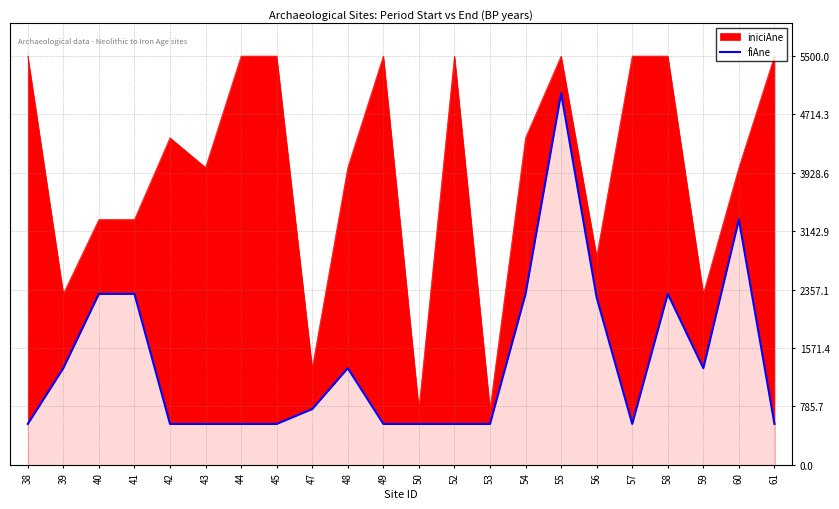

Reading left to right, what are all the values shown in this chart?

38=550	39=1300	40=2300	41=2300	42=550	43=550	44=550	45=550	47=750	48=1300	49=550	50=550	52=550	53=550	54=2300	55=5000	56=2250	57=550	58=2300	59=1300	60=3300	61=550